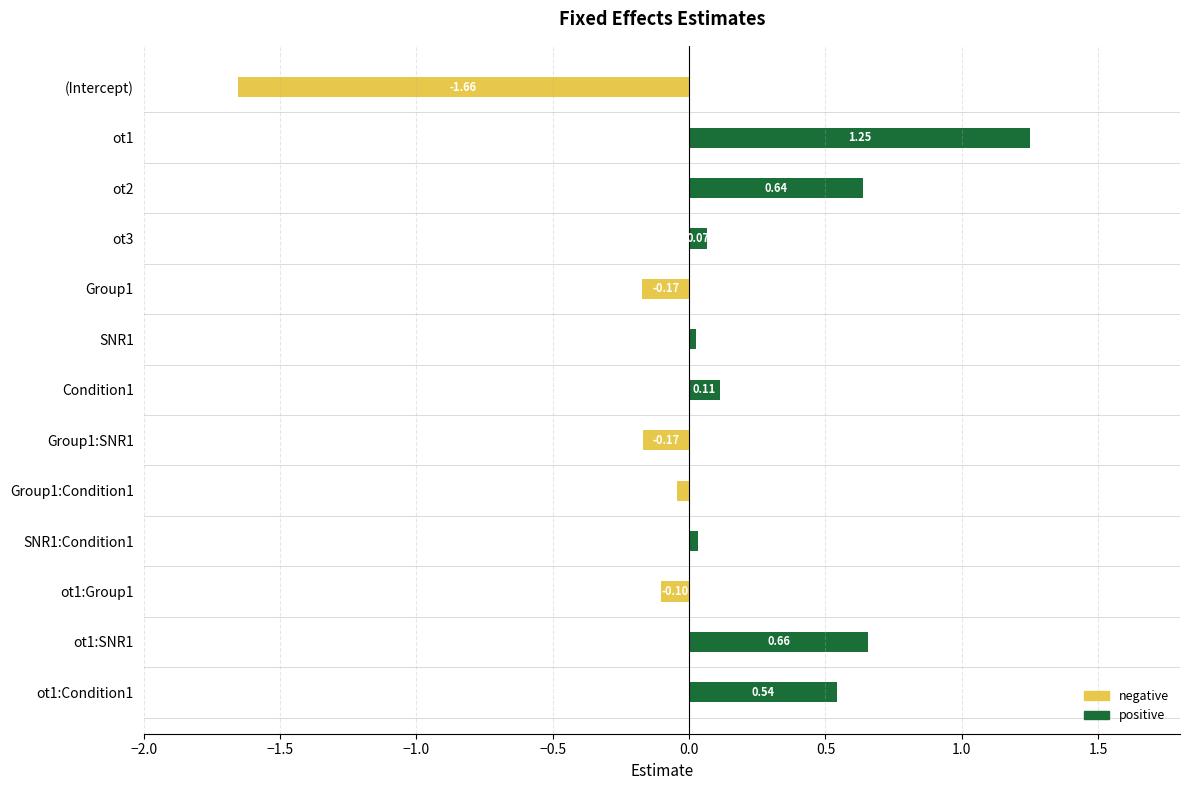

The negative series shows 0.1 at Group1:Condition1. True or false?

False